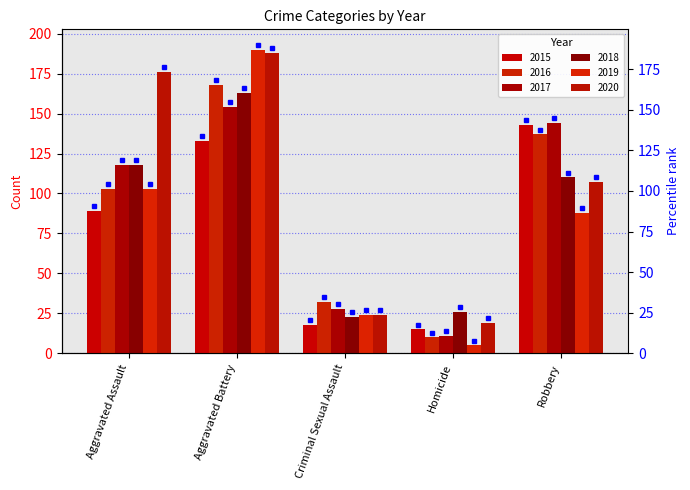

Reading right to left, what are all the values shown in this chart?

2015: 143	15	18	133	89
2016: 137	10	32	168	103
2017: 144	11	28	154	118
2018: 110	26	23	163	118
2019: 88	5	24	190	103
2020: 107	19	24	188	176